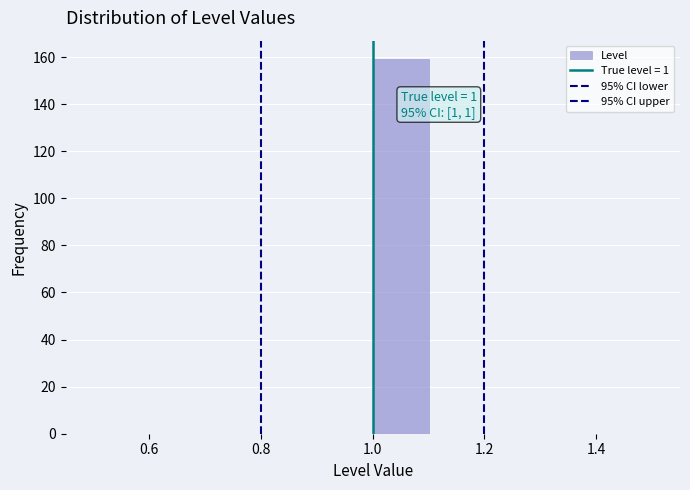

Over which range of the x-axis is the bar tallest?

1.0 to 1.1